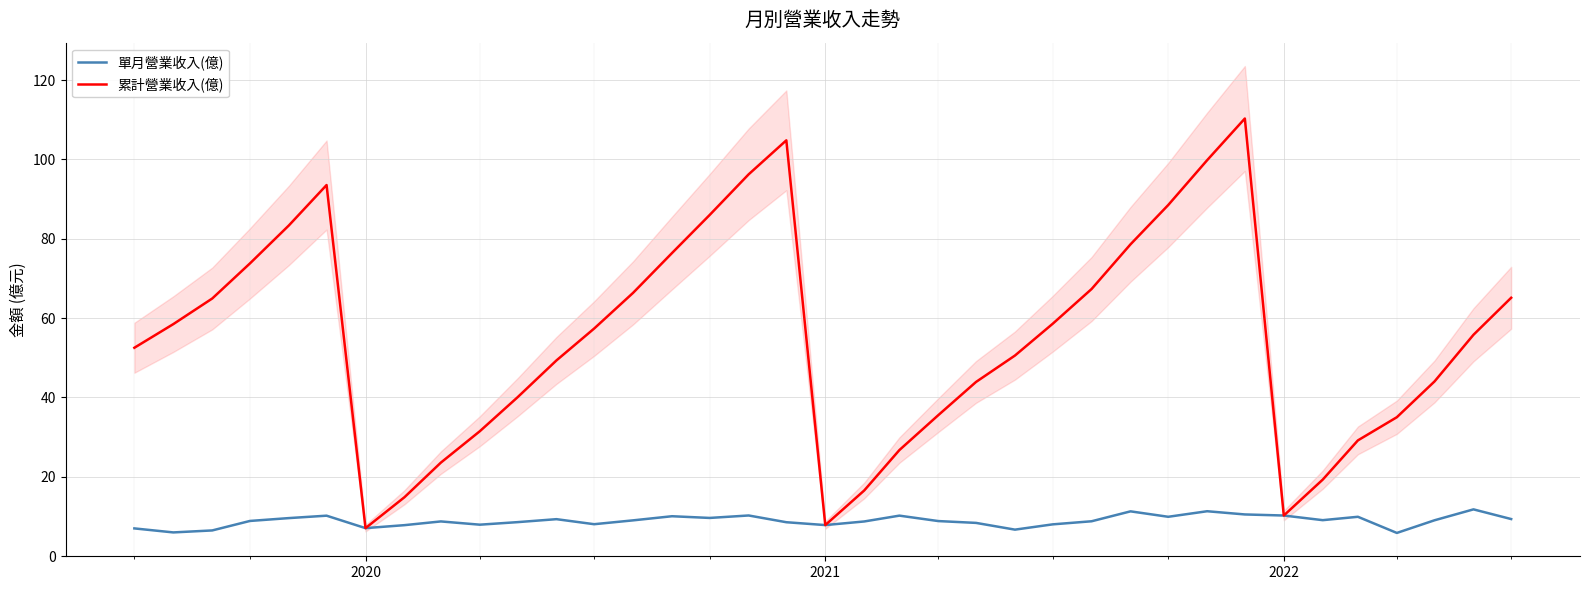

True or false: 單月營業收入(億) has a value of 7.0 at 2020.

True